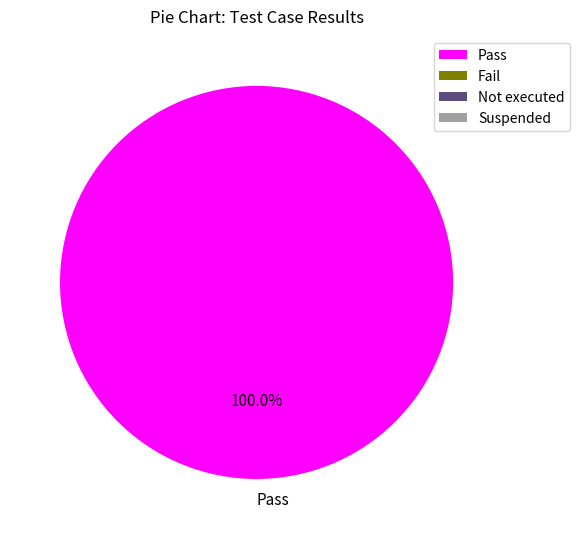

Rank the categories by value from highest to lowest.

Pass